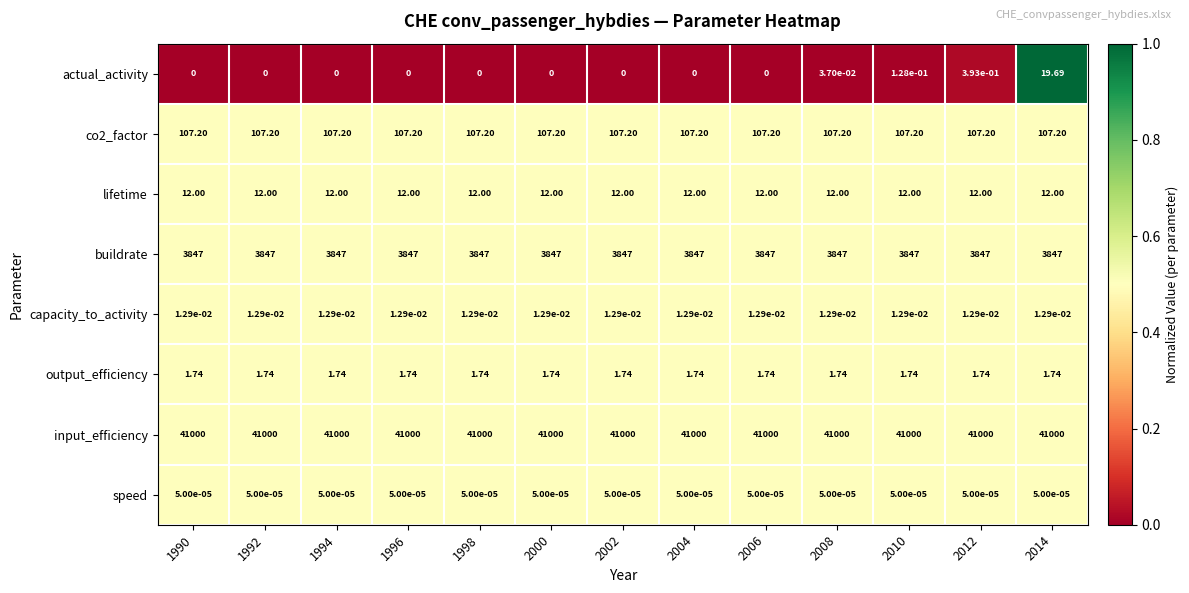

Which series has the largest range (max minus min)?

actual_activity